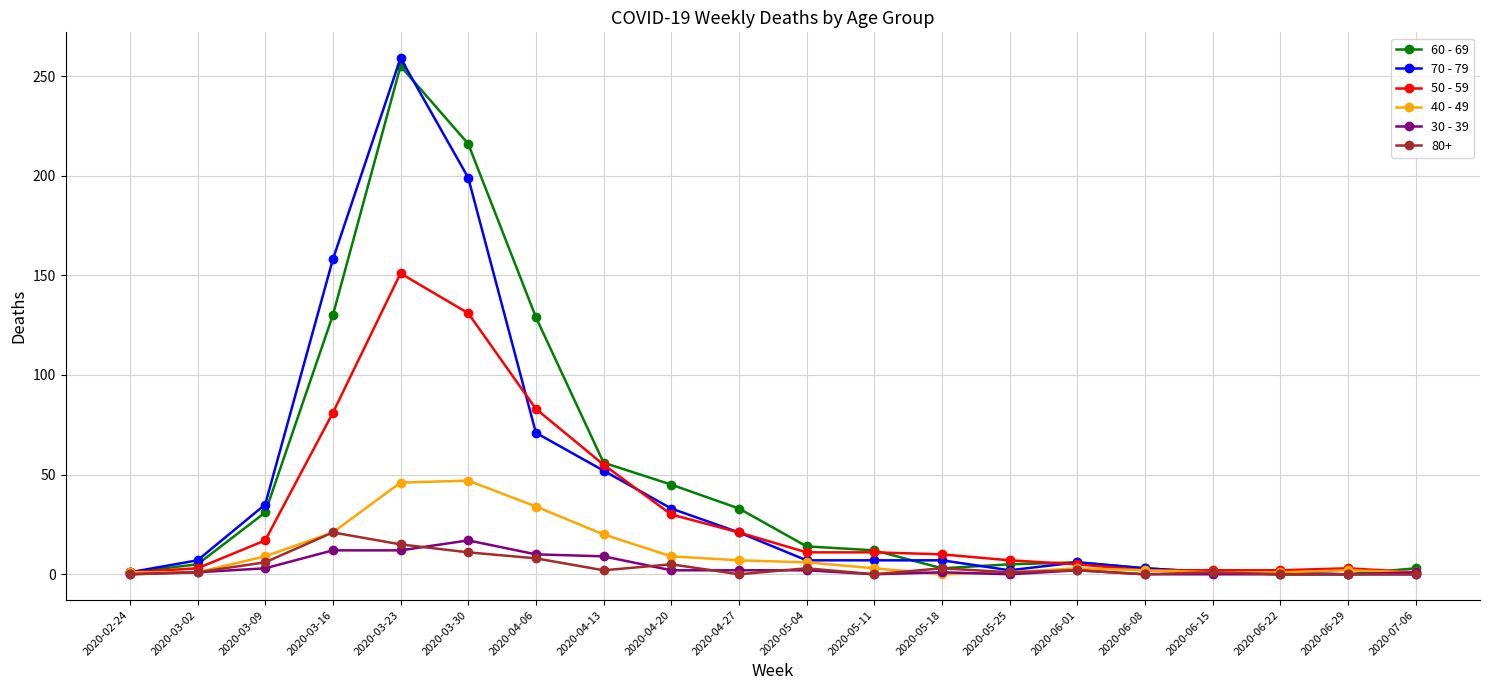

How many values in the 50 - 59 series are below 11?

10